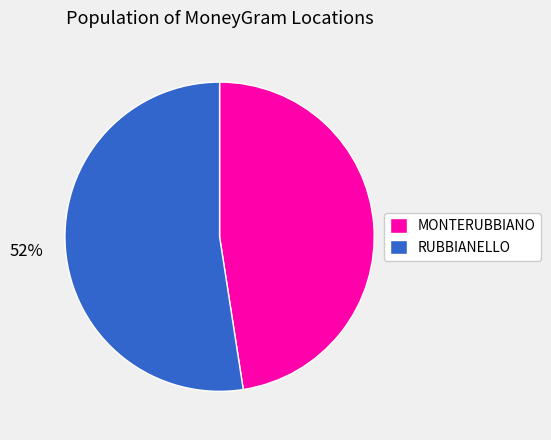

The MONTERUBBIANO slice represents 58% of the pie. True or false?

False